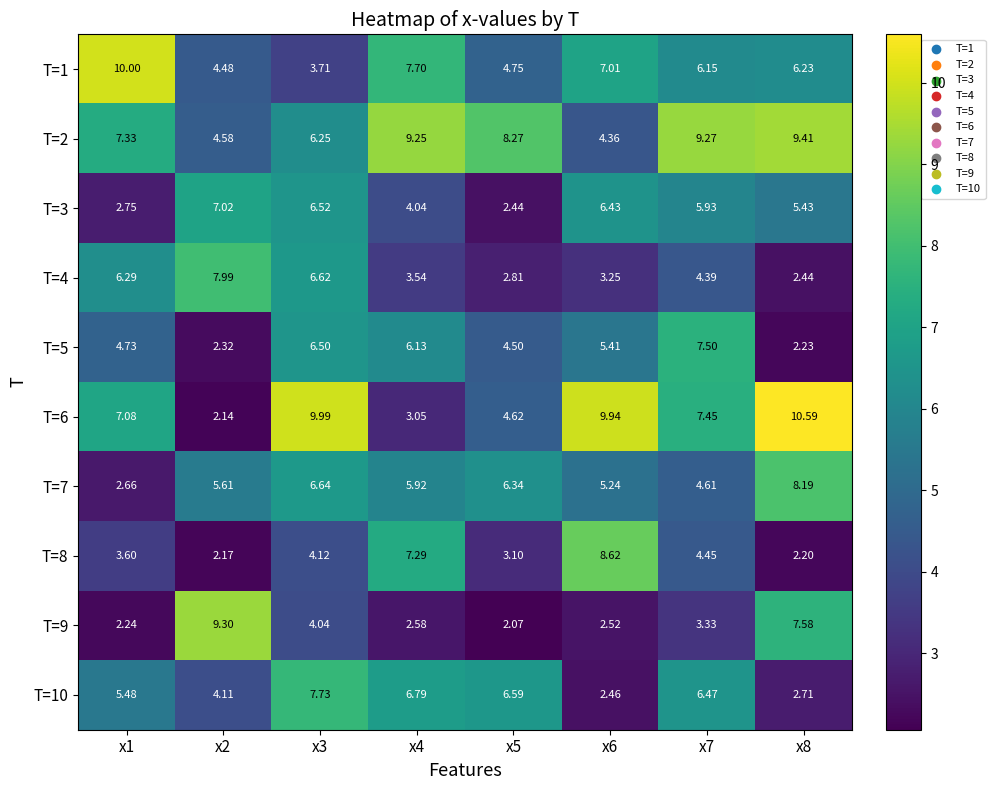

What is the total value across all series at x1?

52.2